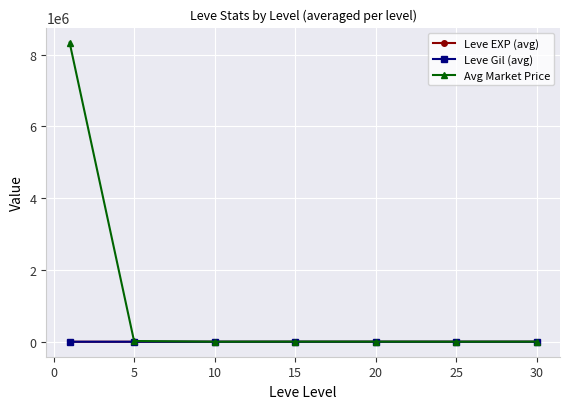

How many data points in Leve Gil (avg) are less than 500?

3